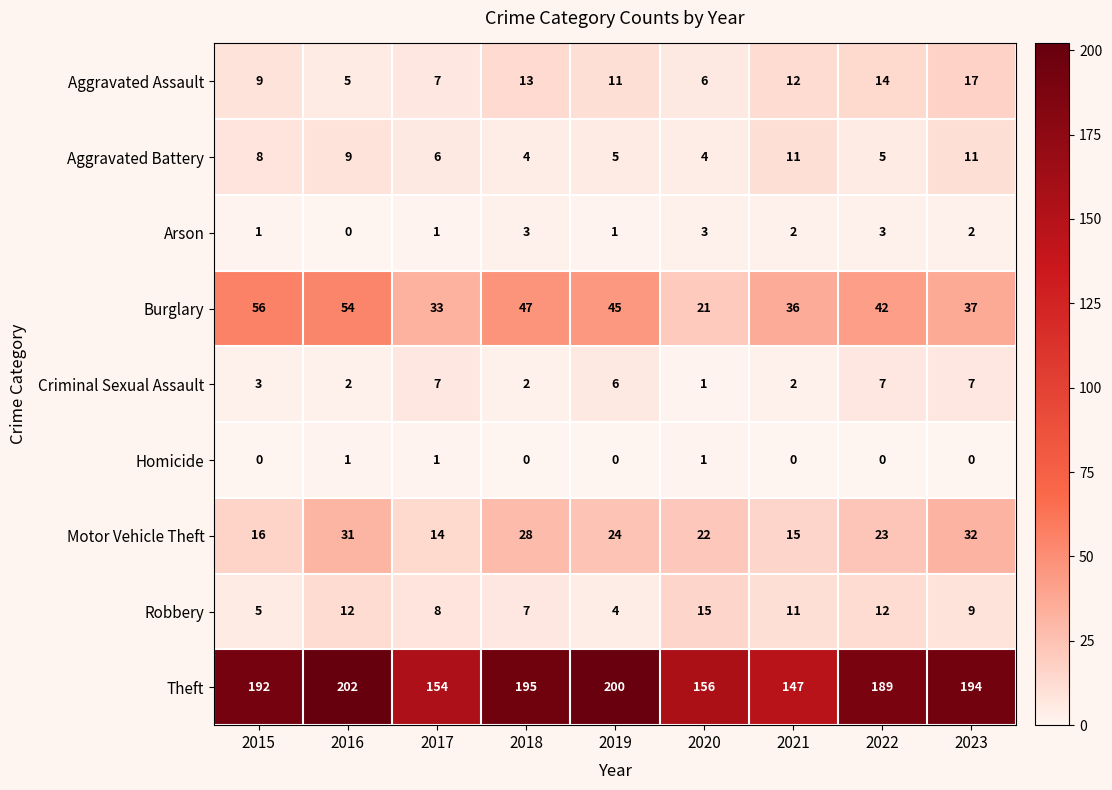

What is the difference between the Criminal Sexual Assault values at 2016 and 2019?

4